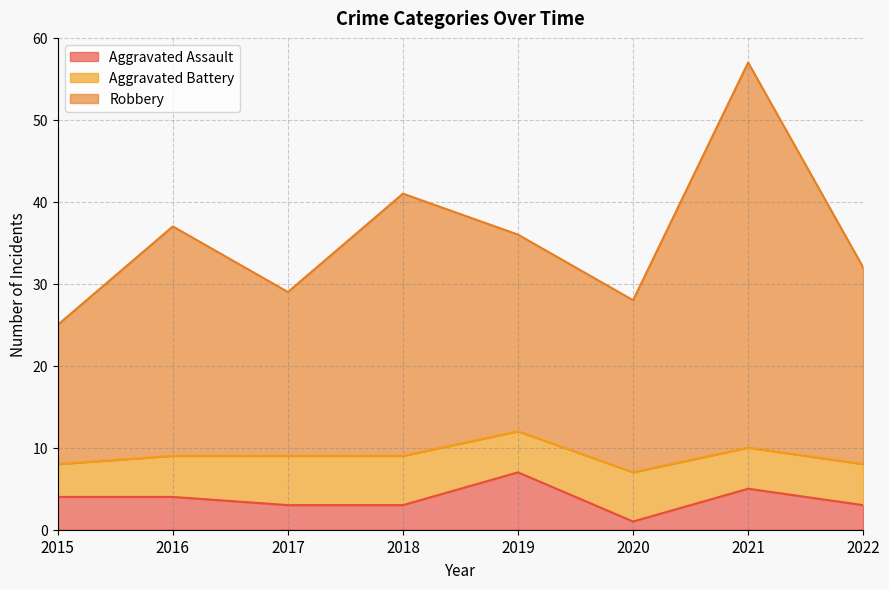

At which category is the sum across all series the highest?

2021